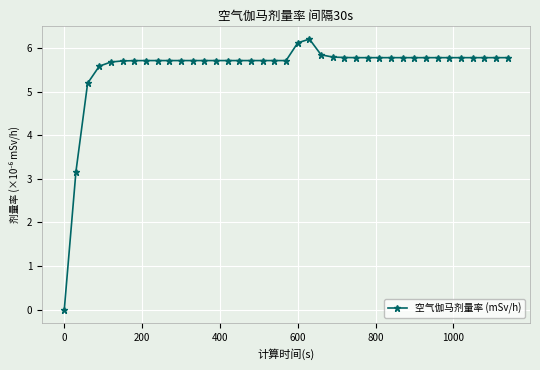

What is the value of the 4th point from the left?

5.6